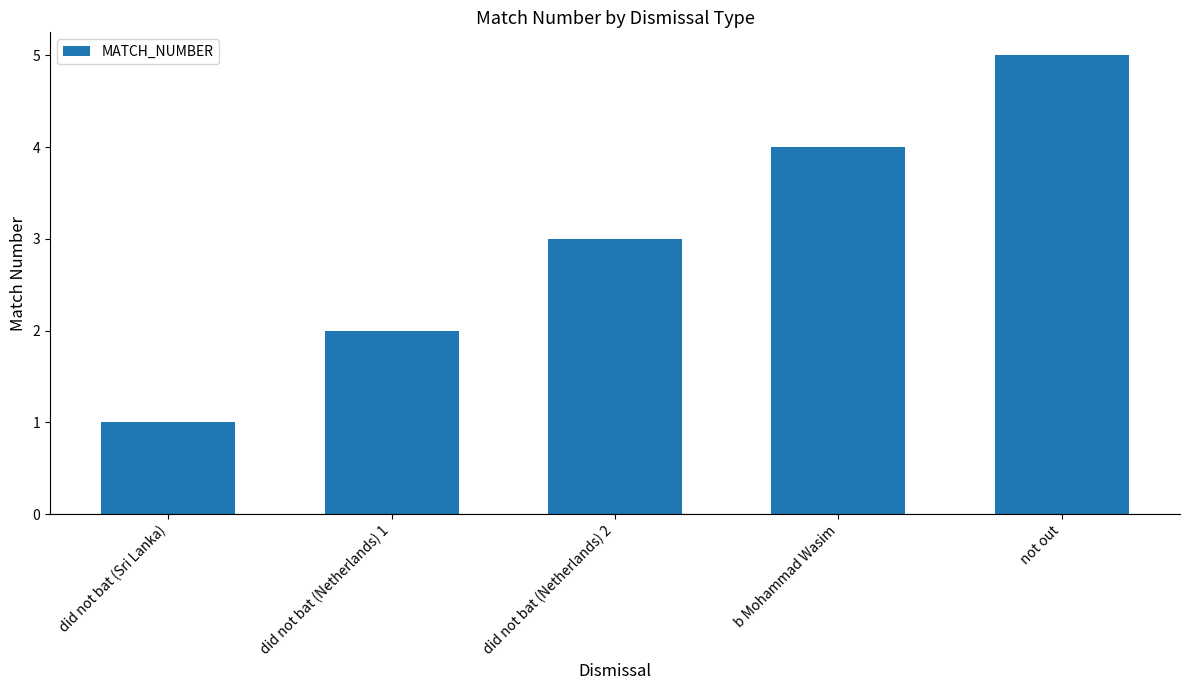

Which has a higher value, did not bat (Netherlands) 2 or did not bat (Netherlands) 1?

did not bat (Netherlands) 2